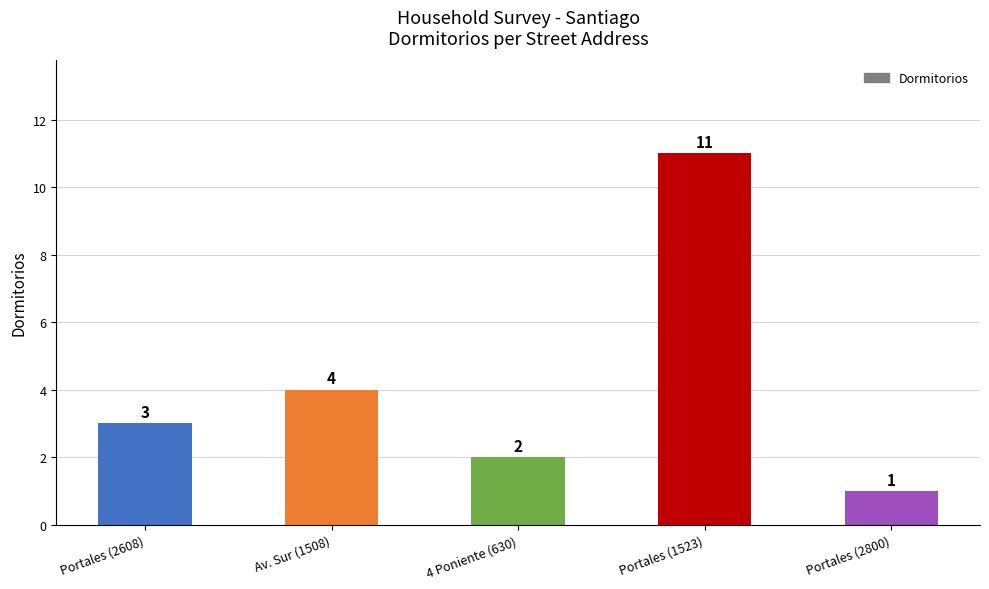

List the labels in order of value, largest first.

Portales (1523), Av. Sur (1508), Portales (2608), 4 Poniente (630), Portales (2800)